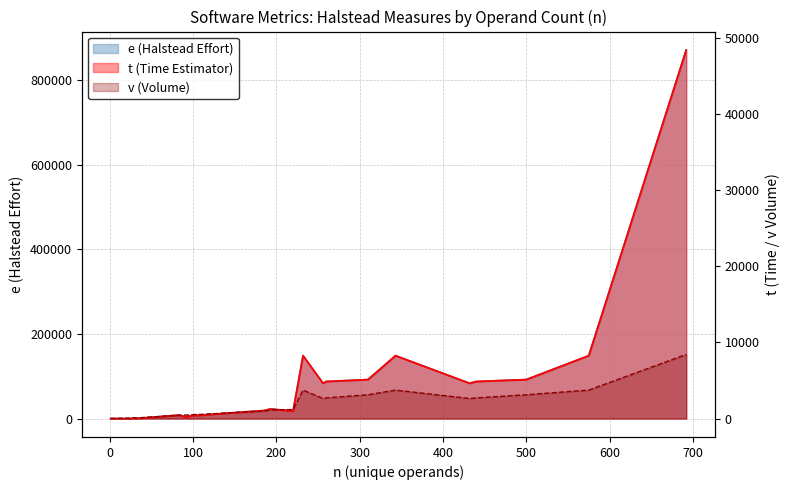

What is the value of the e point at the 32nd from the left?

148644.1